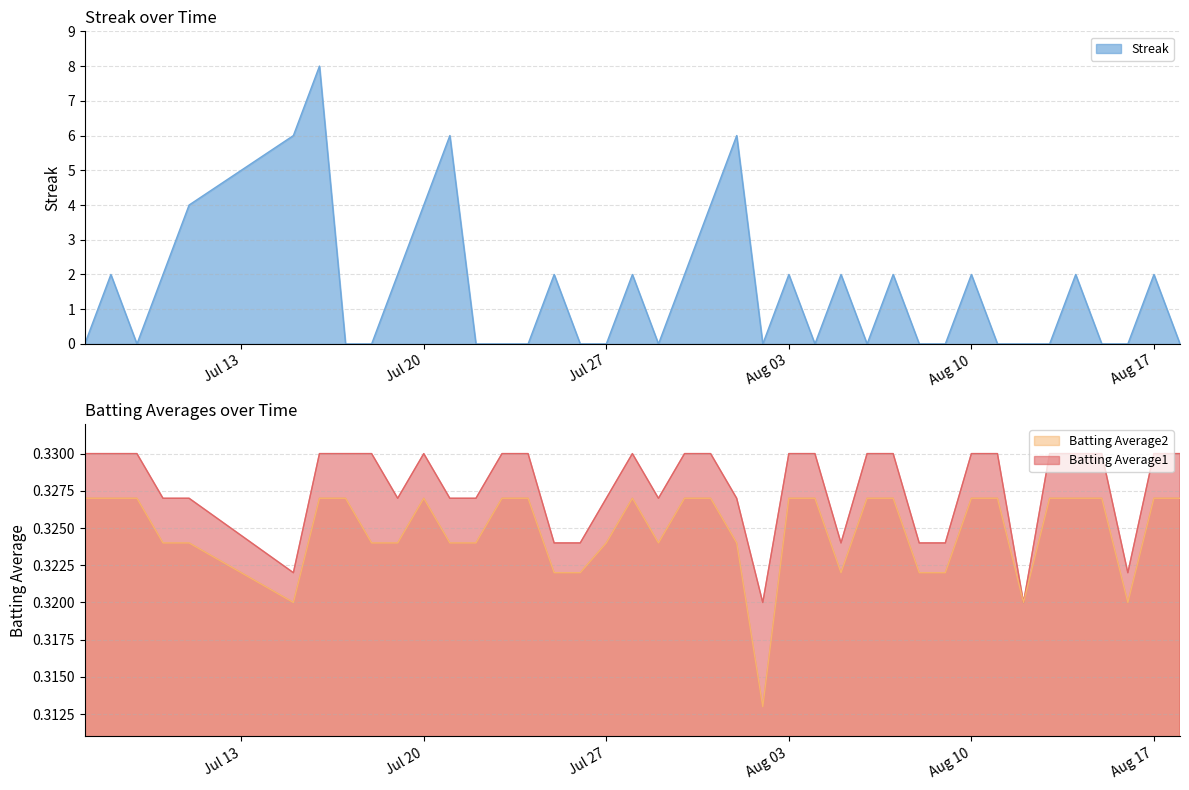

Which series changed the most between 2010-07-19 and 2010-07-27?

Streak